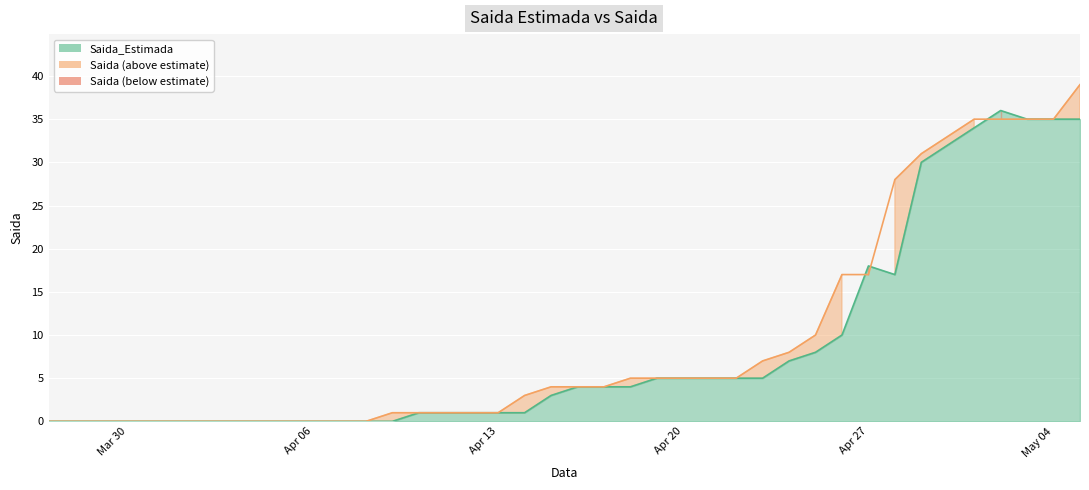

Reading left to right, list all the values displayed in this chart.

Saida_Estimada: 0	0	0	0	0	0	0	0	0	0	0	0	0	0	1	1	1	1	1	3	4	4	4	5	5	5	5	5	7	8	10	18	17	30	32	34	36	35	35	35
Saida: 0	0	0	0	0	0	0	0	0	0	0	0	0	1	1	1	1	1	3	4	4	4	5	5	5	5	5	7	8	10	17	17	28	31	33	35	35	35	35	39